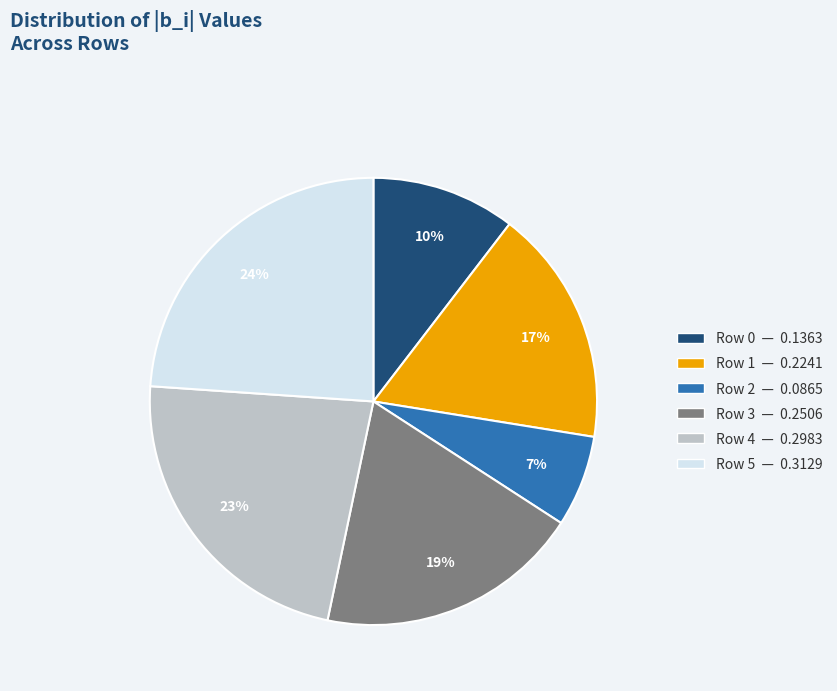

Is Row 1 the majority of the pie?

No